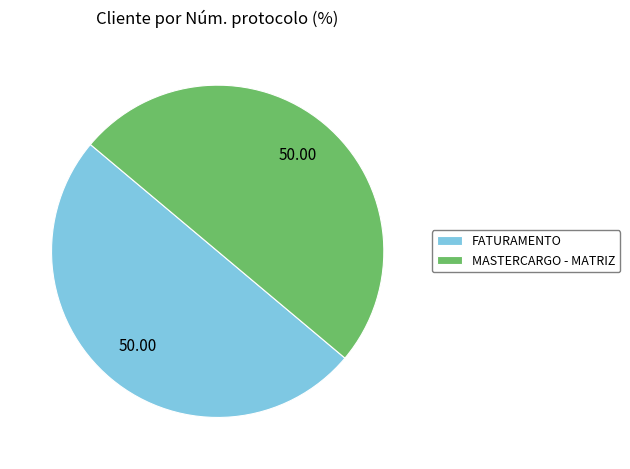

Do MASTERCARGO - MATRIZ and FATURAMENTO together represent more than half of the pie?

Yes